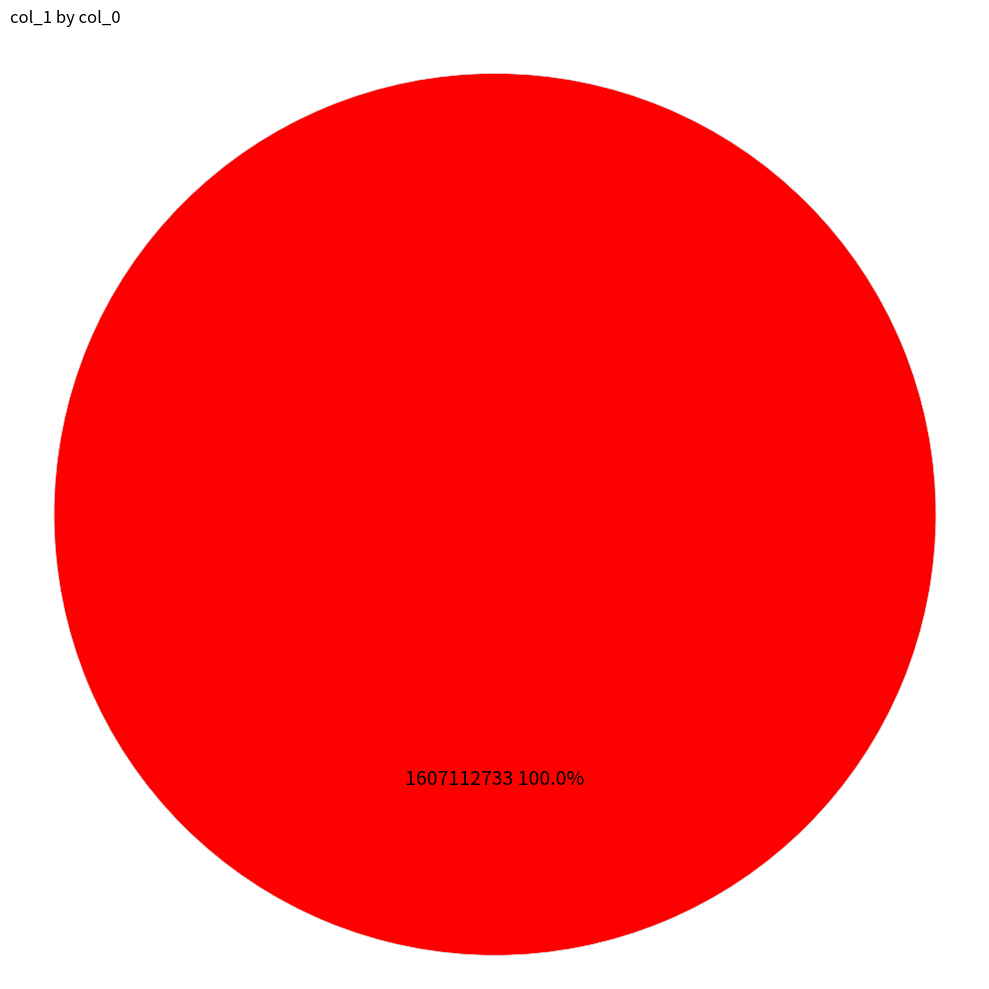

To the nearest percent, what portion does 1607112733 represent?

100%